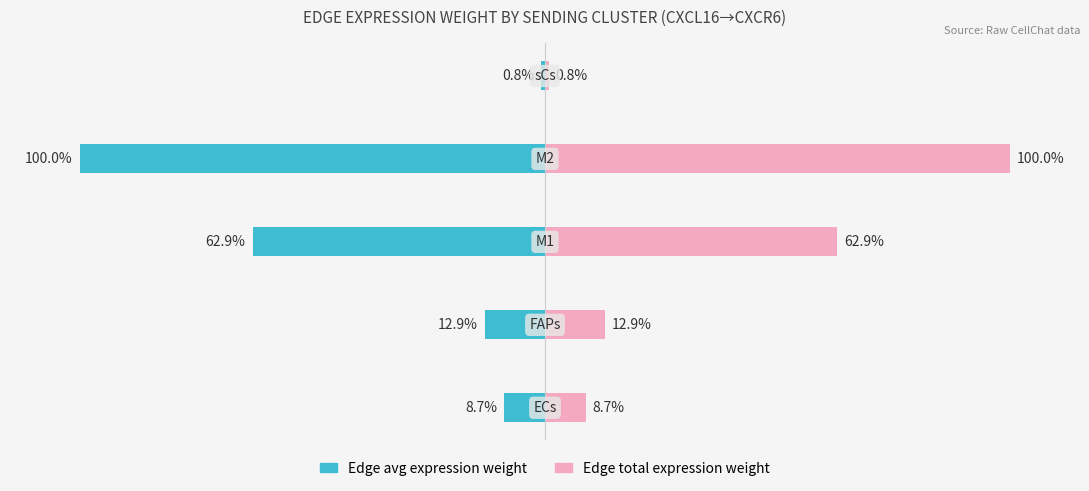

How many values in the Edge avg expression weight series are below -12?

3